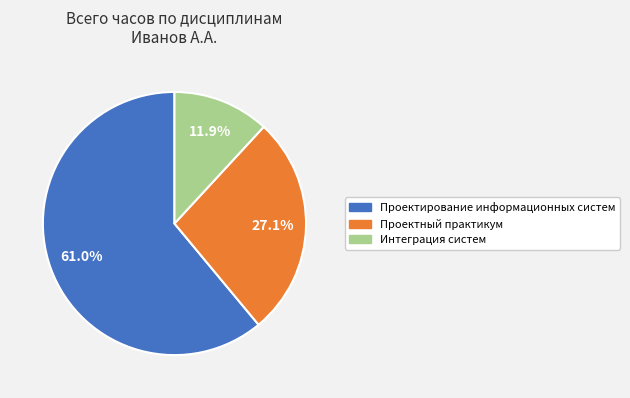

What is the largest slice in the pie chart?

Проектирование информационных систем